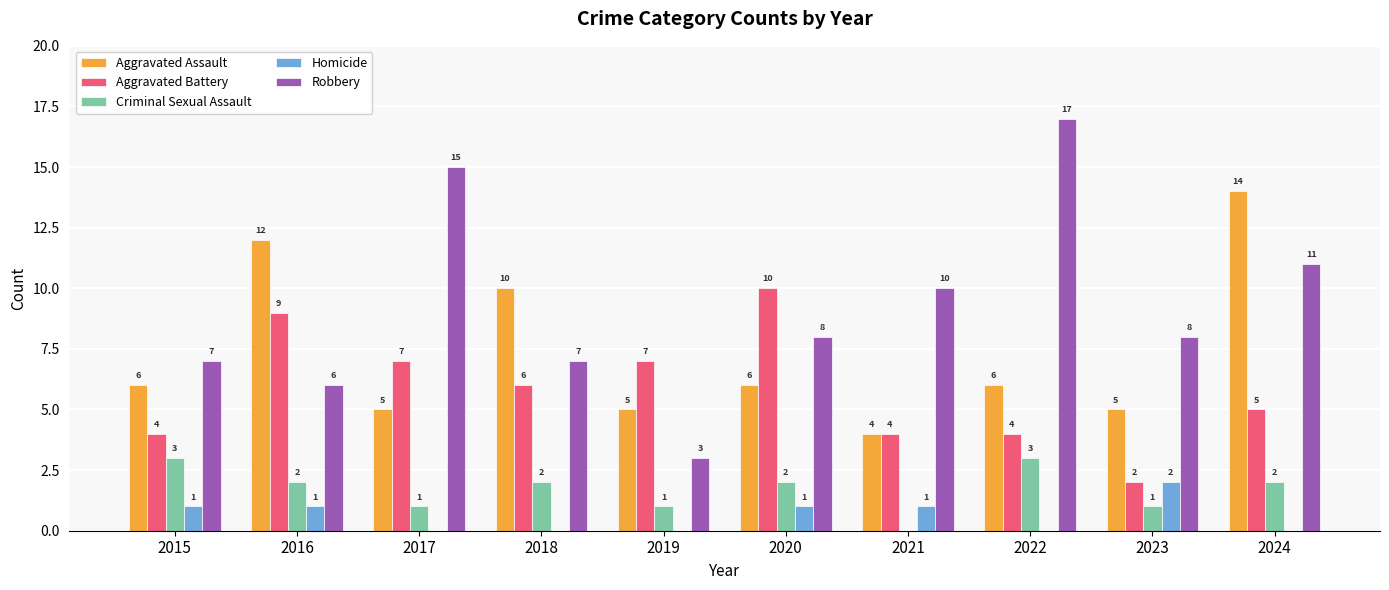

Which series has the largest total across all categories?

Robbery